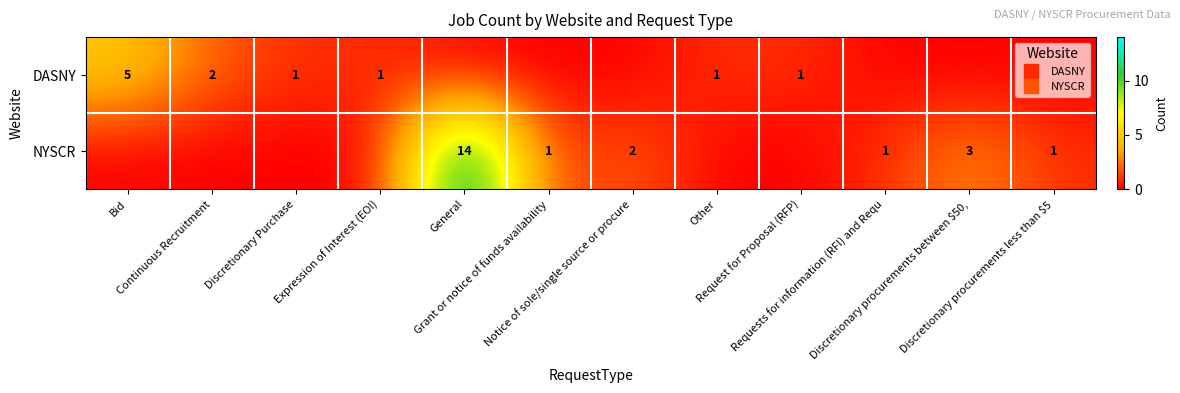

What is the difference between the maximum and second lowest values in the DASNY series?

5